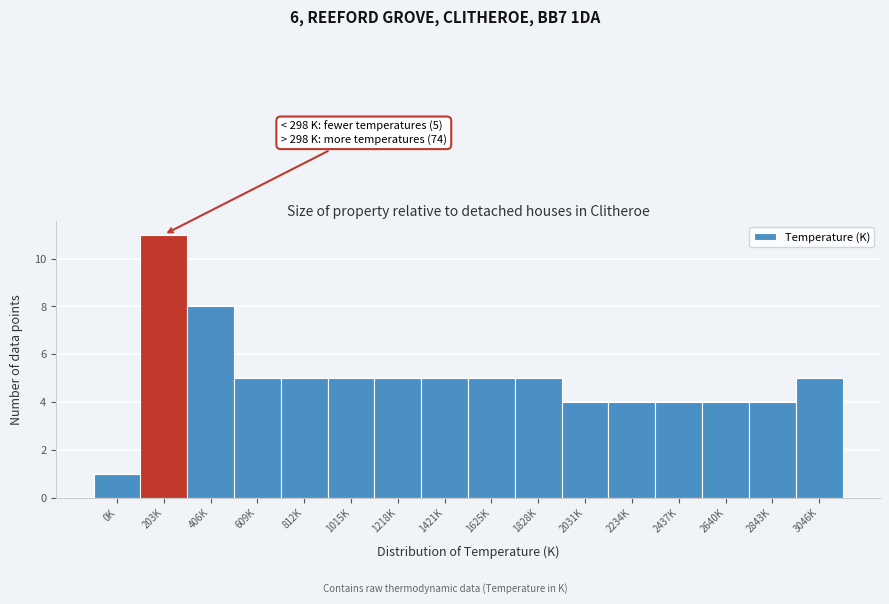

Reading right to left, list all the values displayed in this chart.

3046K=5	2843K=4	2640K=4	2437K=4	2234K=4	2031K=4	1828K=5	1625K=5	1421K=5	1218K=5	1015K=5	812K=5	609K=5	406K=8	203K=11	0K=1